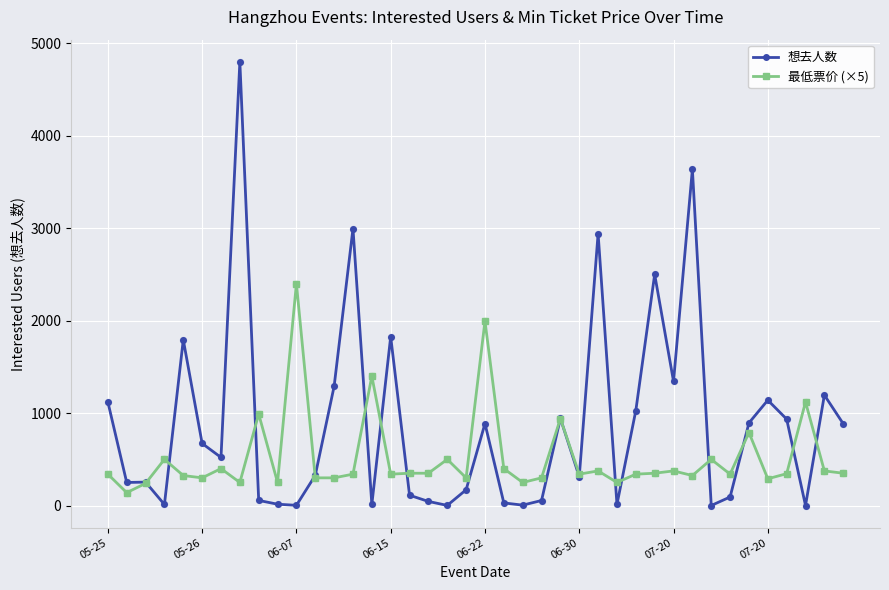

True or false: 最低票价 (×5) has more than 1 points higher than both neighbors.

True